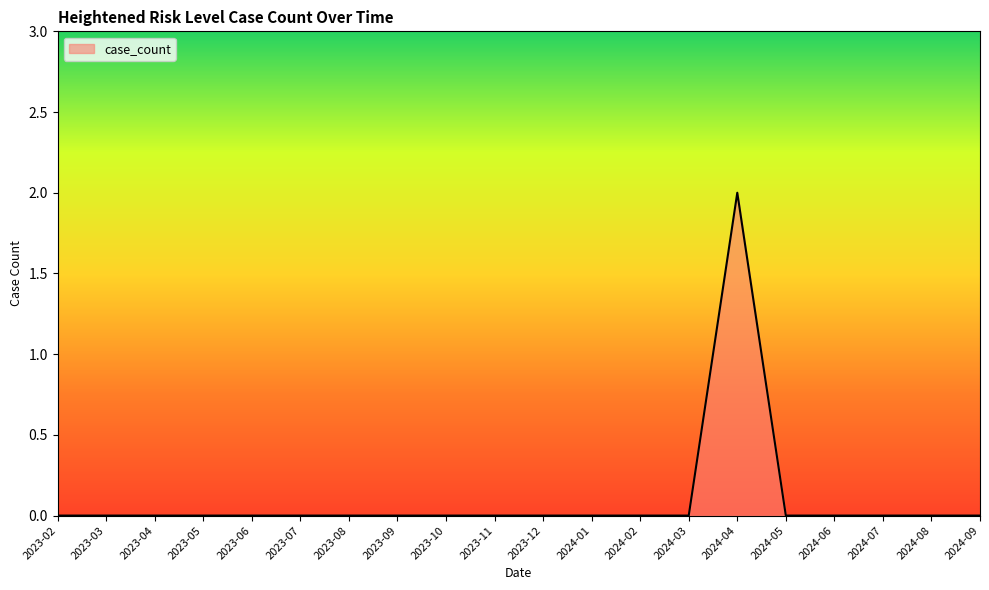

What is the maximum value shown in the chart?

2